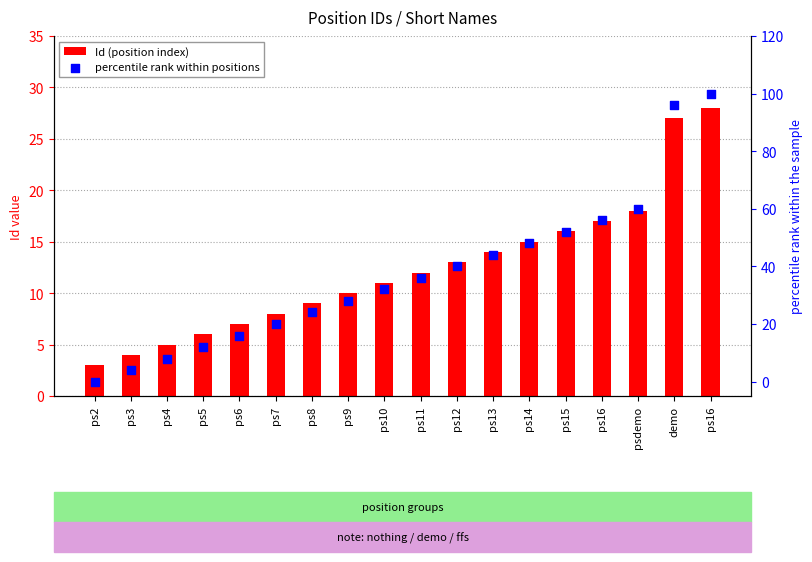

Which series has the widest spread of Y values?

percentile rank within positions